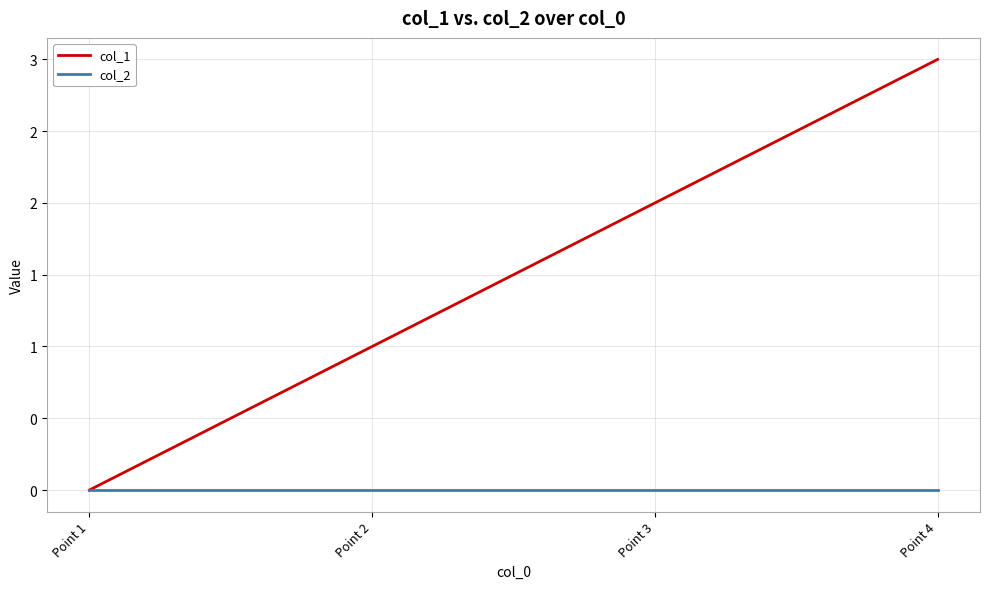

What value does the col_1 series have at Point 2?

1